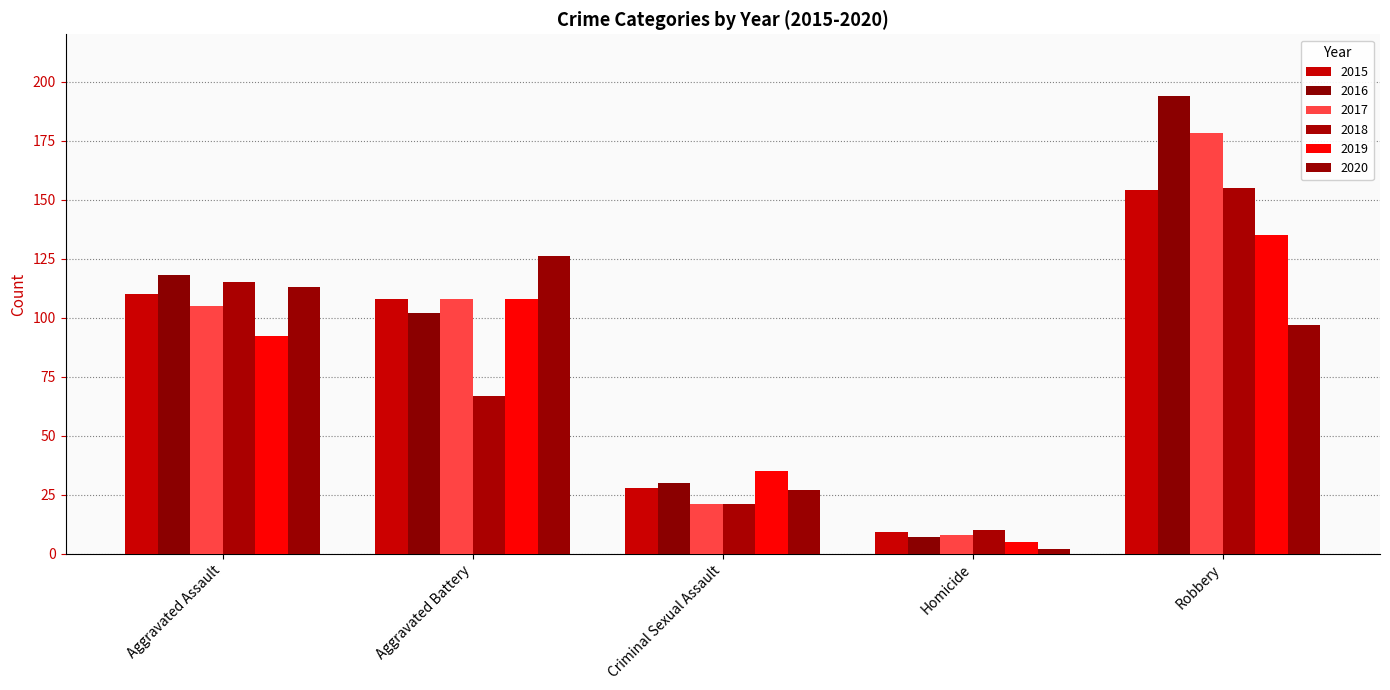

True or false: 2020 has a value of 37 at Criminal Sexual Assault.

False